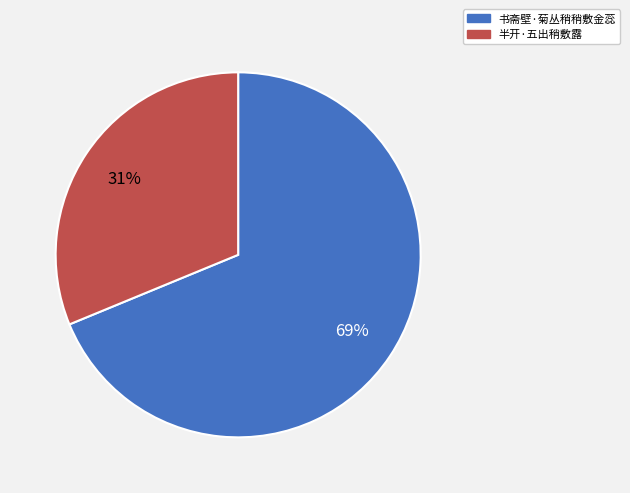

Does 半开·五出稍敷露 represent more than half of the total?

No